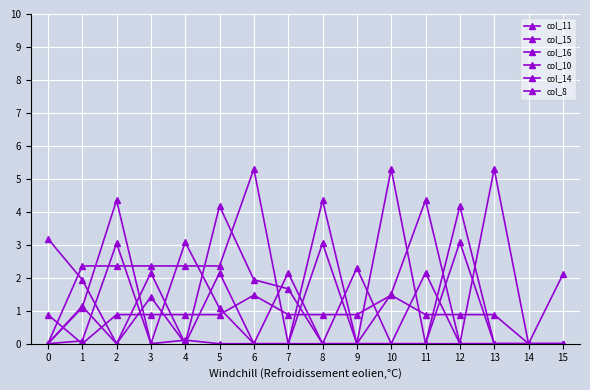

How many lines are shown in the chart?

6